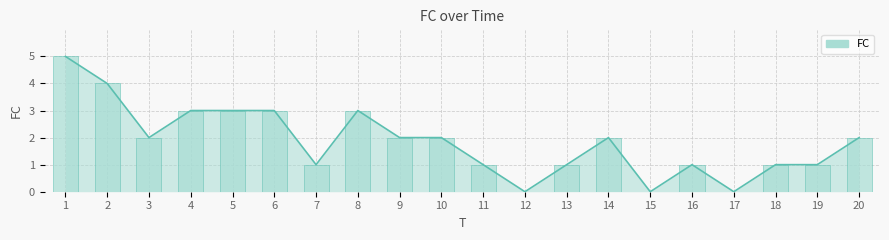

What is the sum of the values at 11 and 17?

1